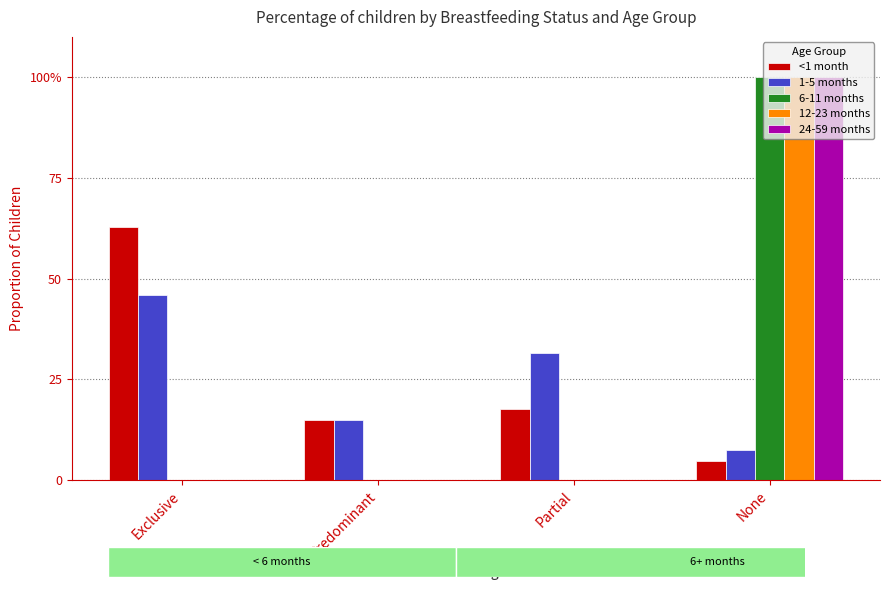

Which series has the largest total across all categories?

<1 month